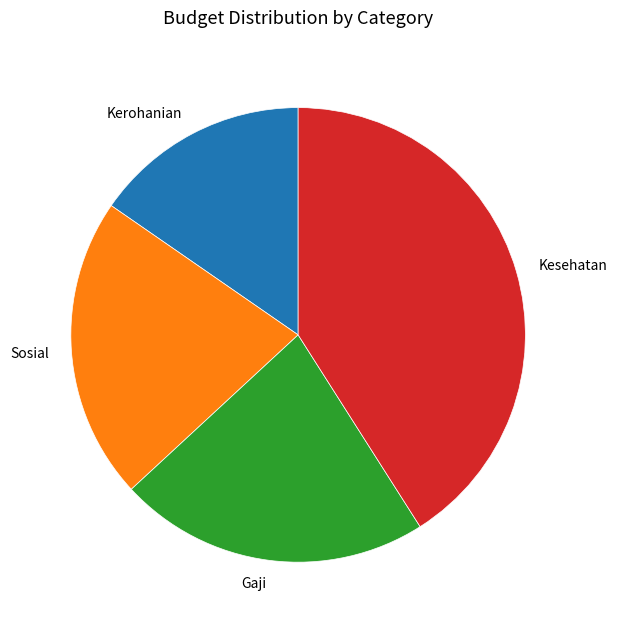

Between Kerohanian and Sosial, which is larger?

Sosial